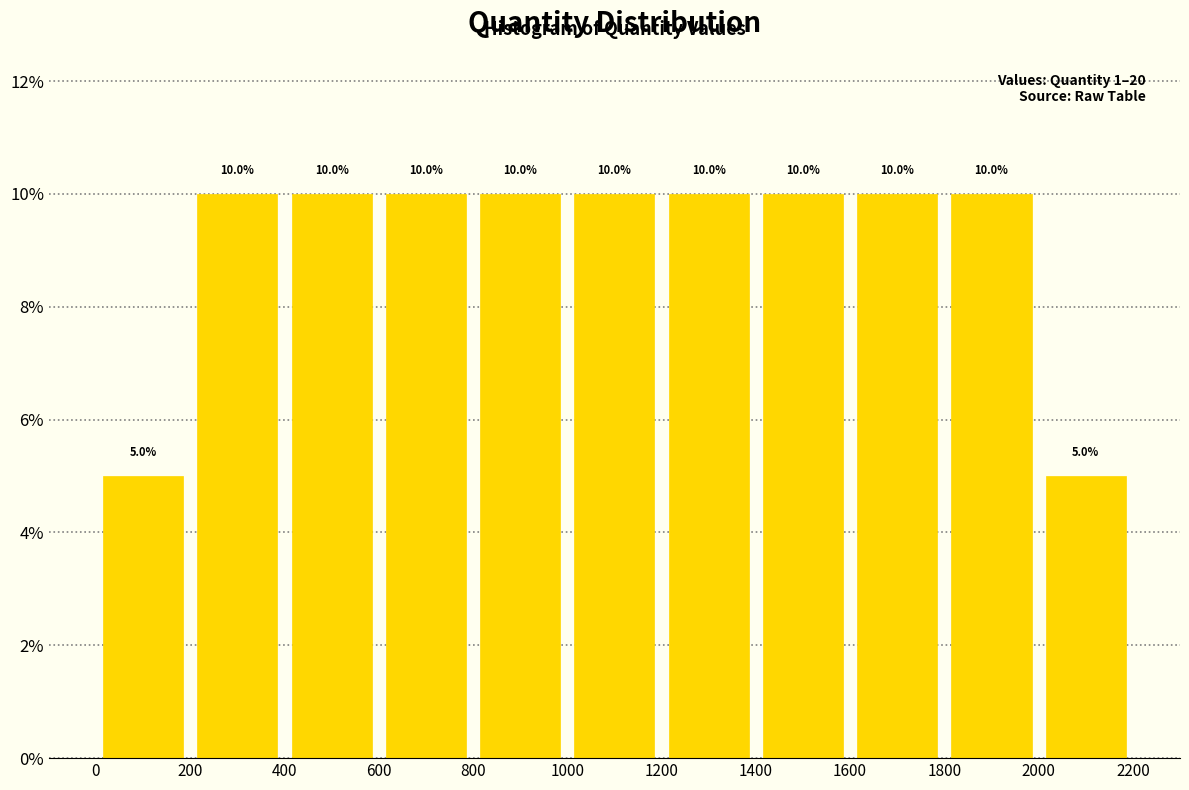

Reading left to right, list every bar in this chart as the range it spans on the x-axis followed by its height.

0 to 200: 5.0
200 to 400: 10.0
400 to 600: 10.0
600 to 800: 10.0
800 to 1000: 10.0
1000 to 1200: 10.0
1200 to 1400: 10.0
1400 to 1600: 10.0
1600 to 1800: 10.0
1800 to 2000: 10.0
2000 to 2200: 5.0